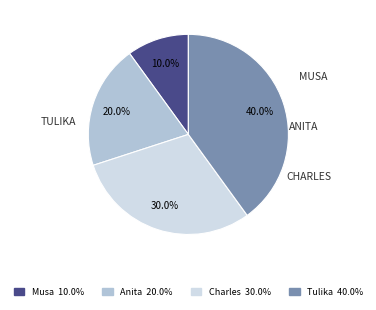

The Charles slice represents 21% of the pie. True or false?

False